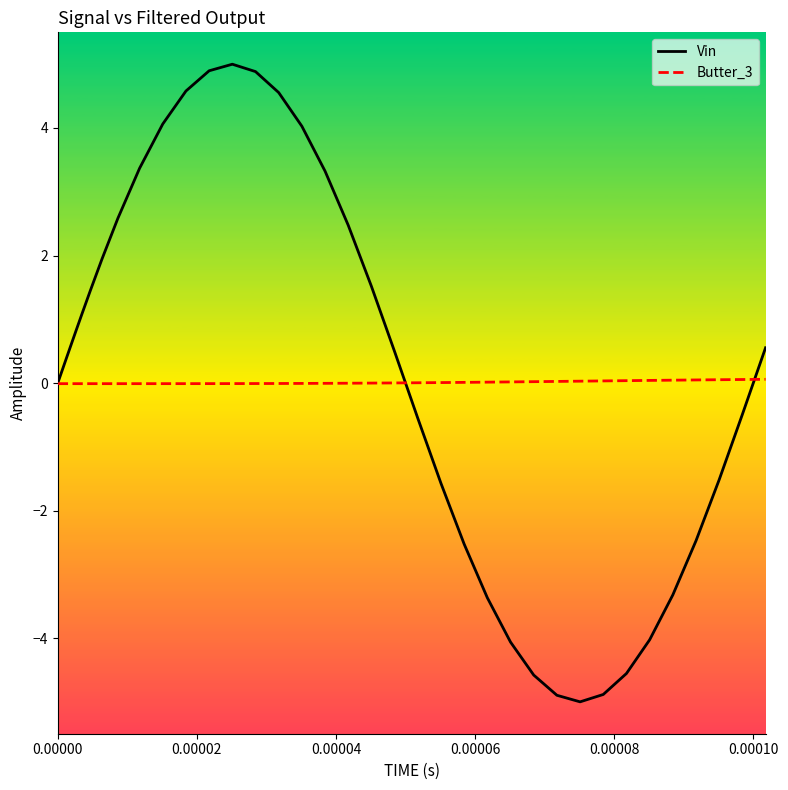

True or false: Butter_3 and Vin cross at least once.

True